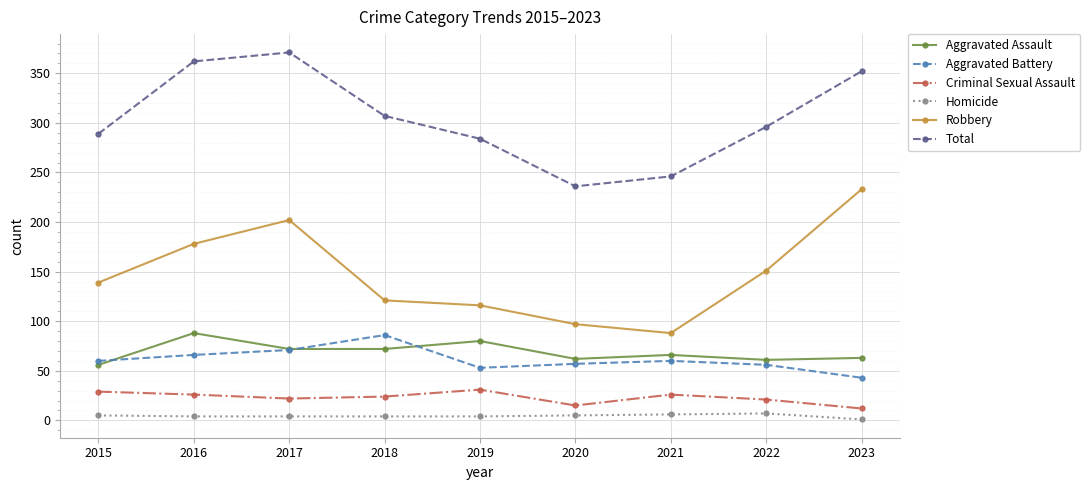

What is the sum of all Aggravated Battery values?

552